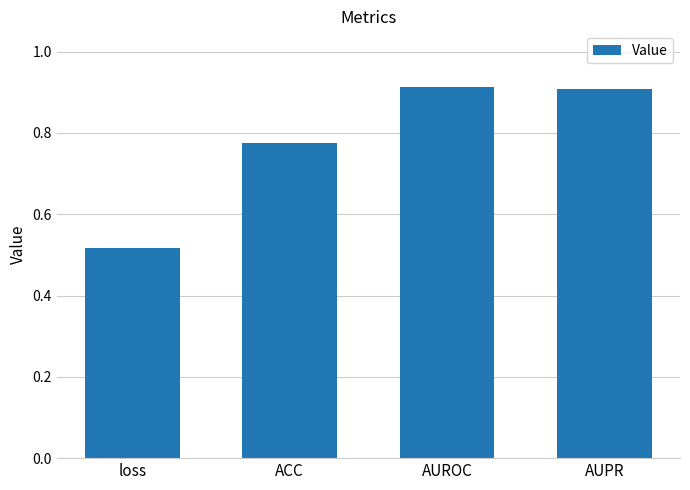

What is the label of the 2nd bar from the left?

ACC